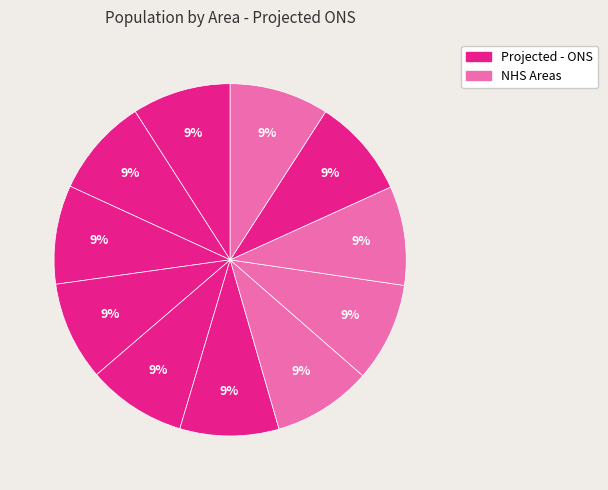

How many slices are in this pie chart?

11